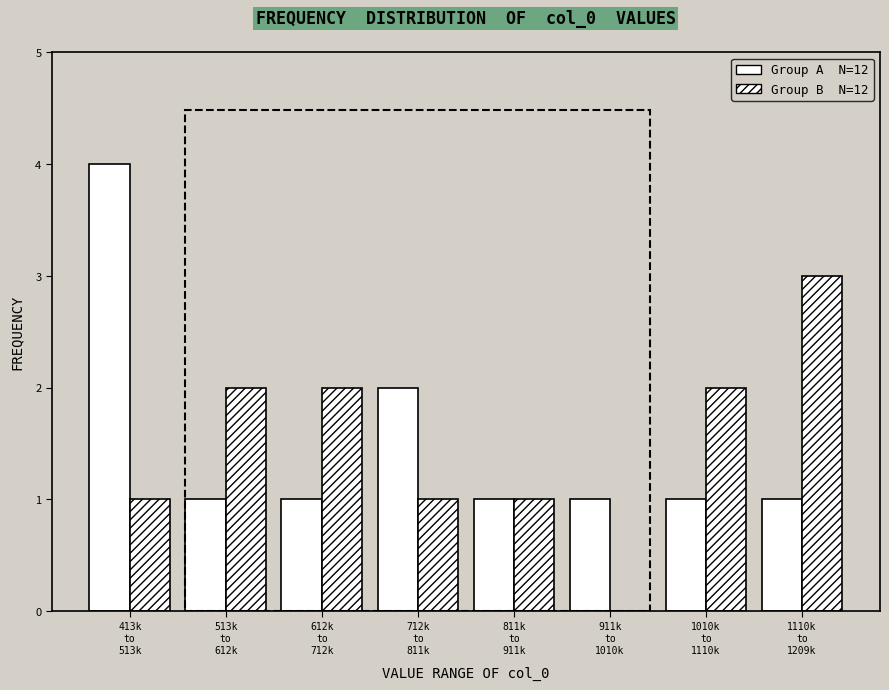

How many series are shown in this chart?

2